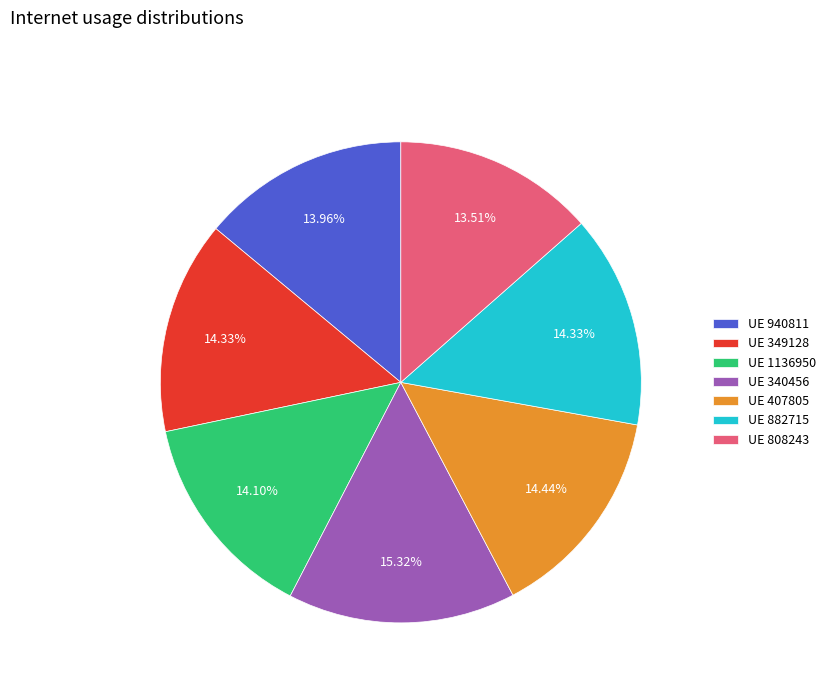

Do UE 1136950 and UE 349128 together represent more than half of the pie?

No